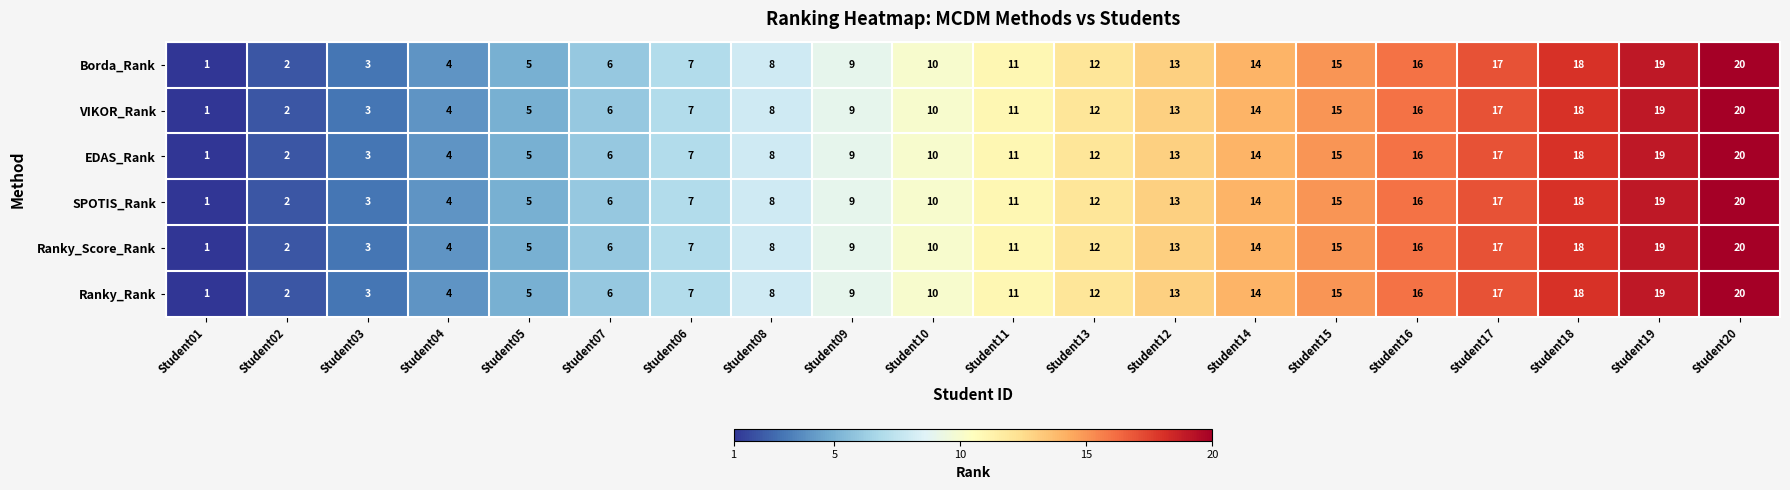

Rank the categories by Ranky_Score_Rank value from lowest to highest.

Student01, Student02, Student03, Student04, Student05, Student07, Student06, Student08, Student09, Student10, Student11, Student13, Student12, Student14, Student15, Student16, Student17, Student18, Student19, Student20